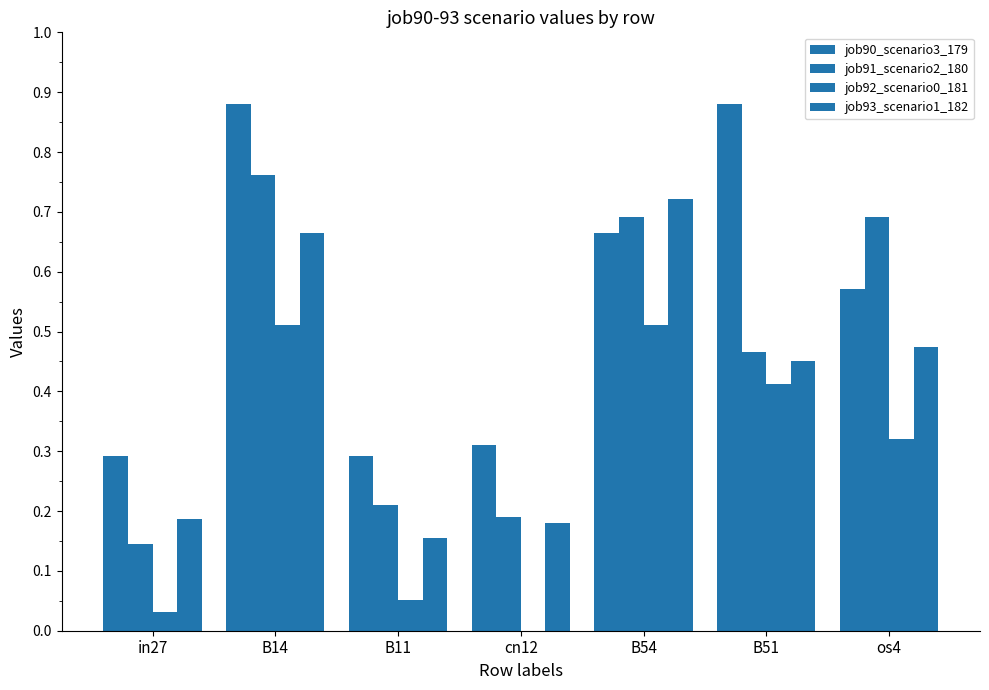

Rank the series by their maximum value, from lowest to highest.

job92_scenario0_181, job93_scenario1_182, job91_scenario2_180, job90_scenario3_179